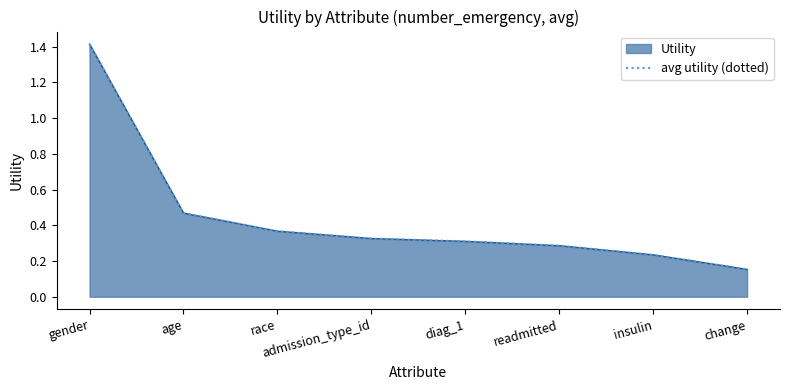

The value at readmitted is 0.4. True or false?

False